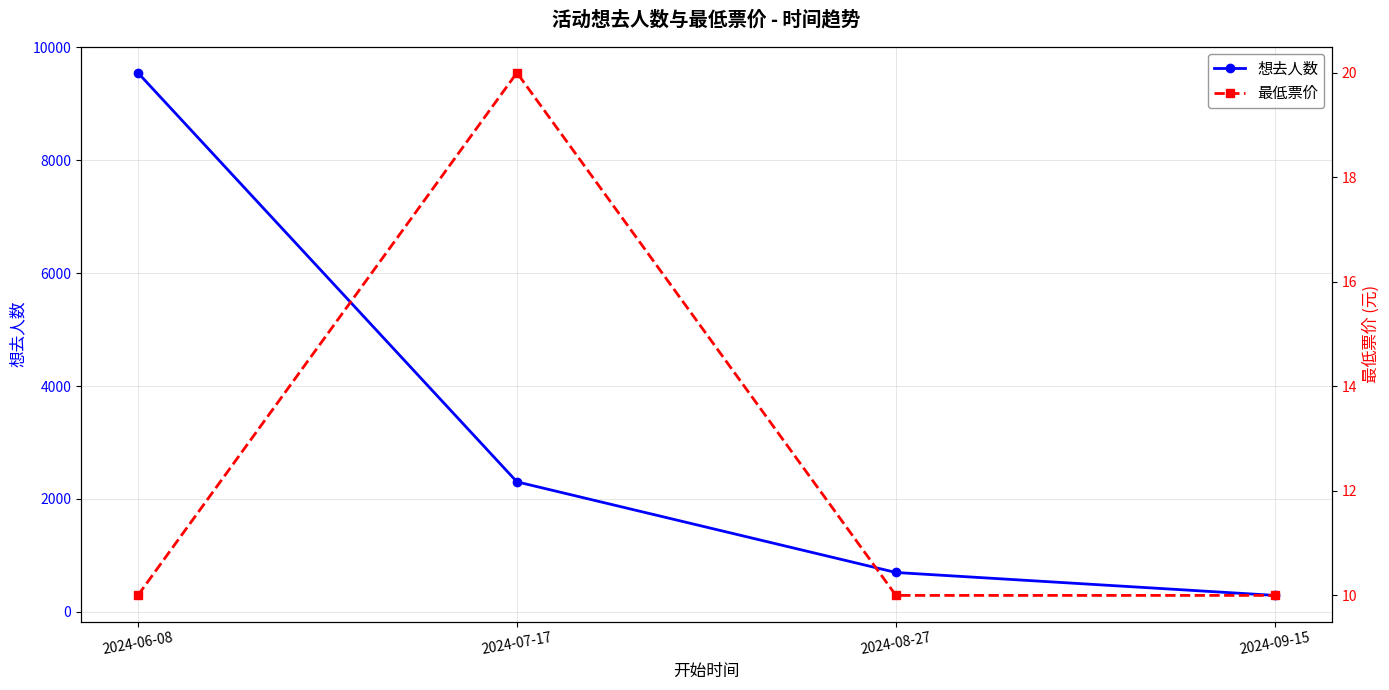

How many lines are shown in the chart?

2